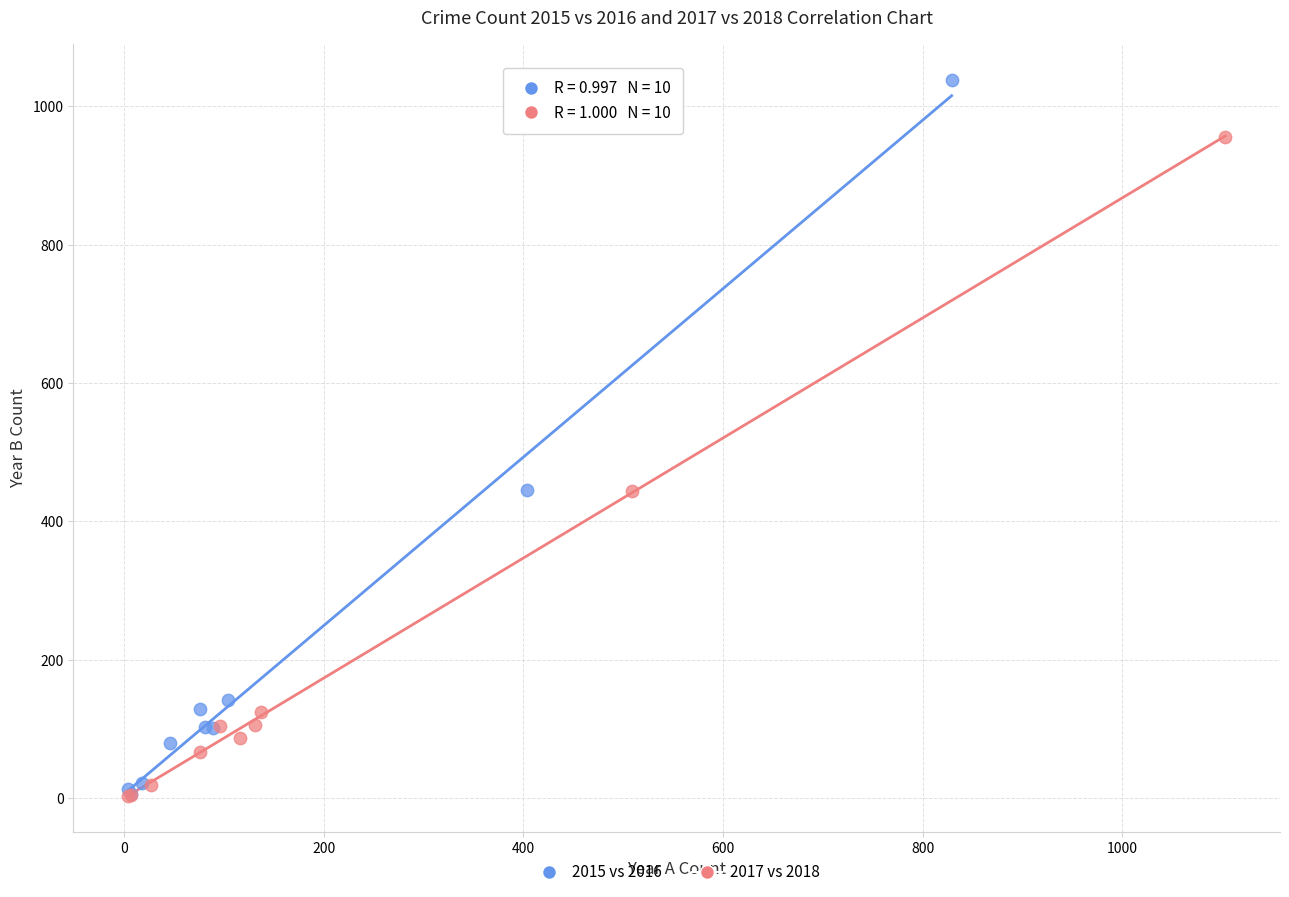

Which series has the largest Y range (max minus min)?

2015 vs 2016